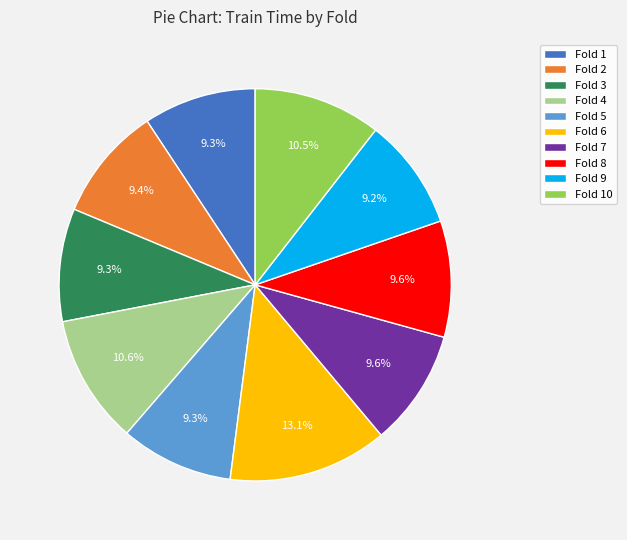

Is it true that Fold 9 is 9% of the pie?

True